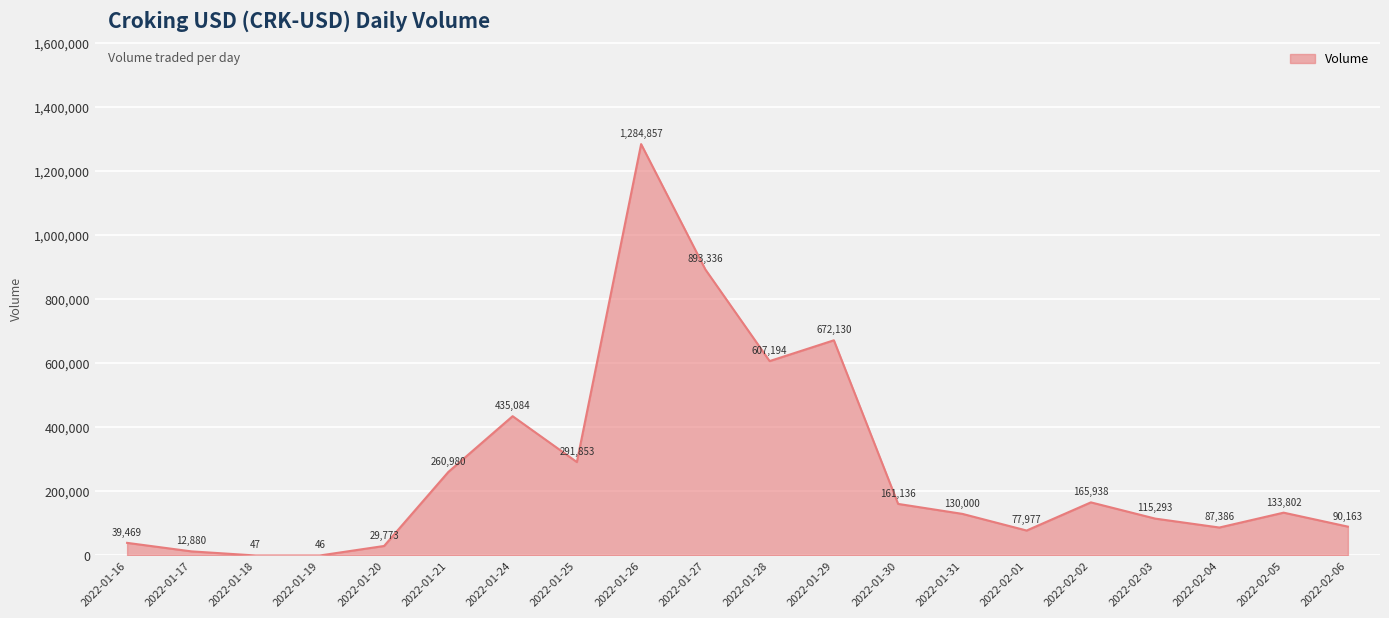

Reading right to left, extract all data points from this chart.

2022-02-06=90163	2022-02-05=133802	2022-02-04=87386	2022-02-03=115293	2022-02-02=165938	2022-02-01=77977	2022-01-31=130000	2022-01-30=161136	2022-01-29=672130	2022-01-28=607194	2022-01-27=893336	2022-01-26=1284857	2022-01-25=291853	2022-01-24=435084	2022-01-21=260980	2022-01-20=29773	2022-01-19=46	2022-01-18=47	2022-01-17=12880	2022-01-16=39469